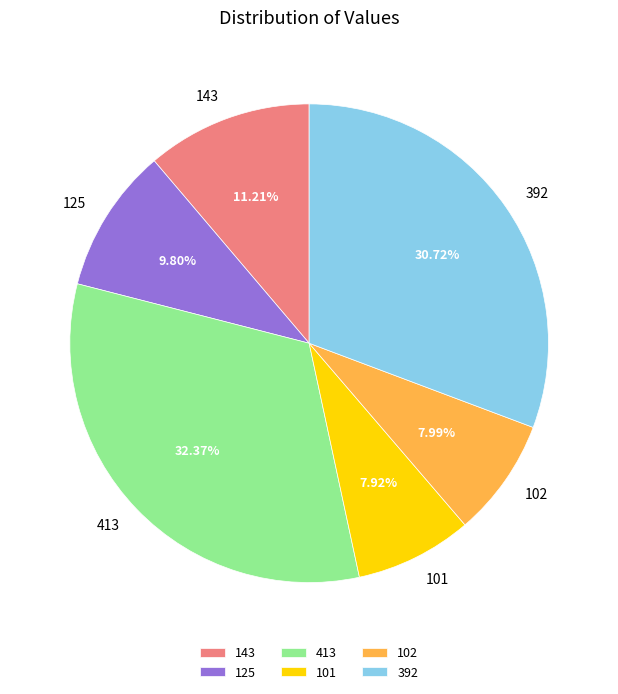

How many slices are in this pie chart?

6